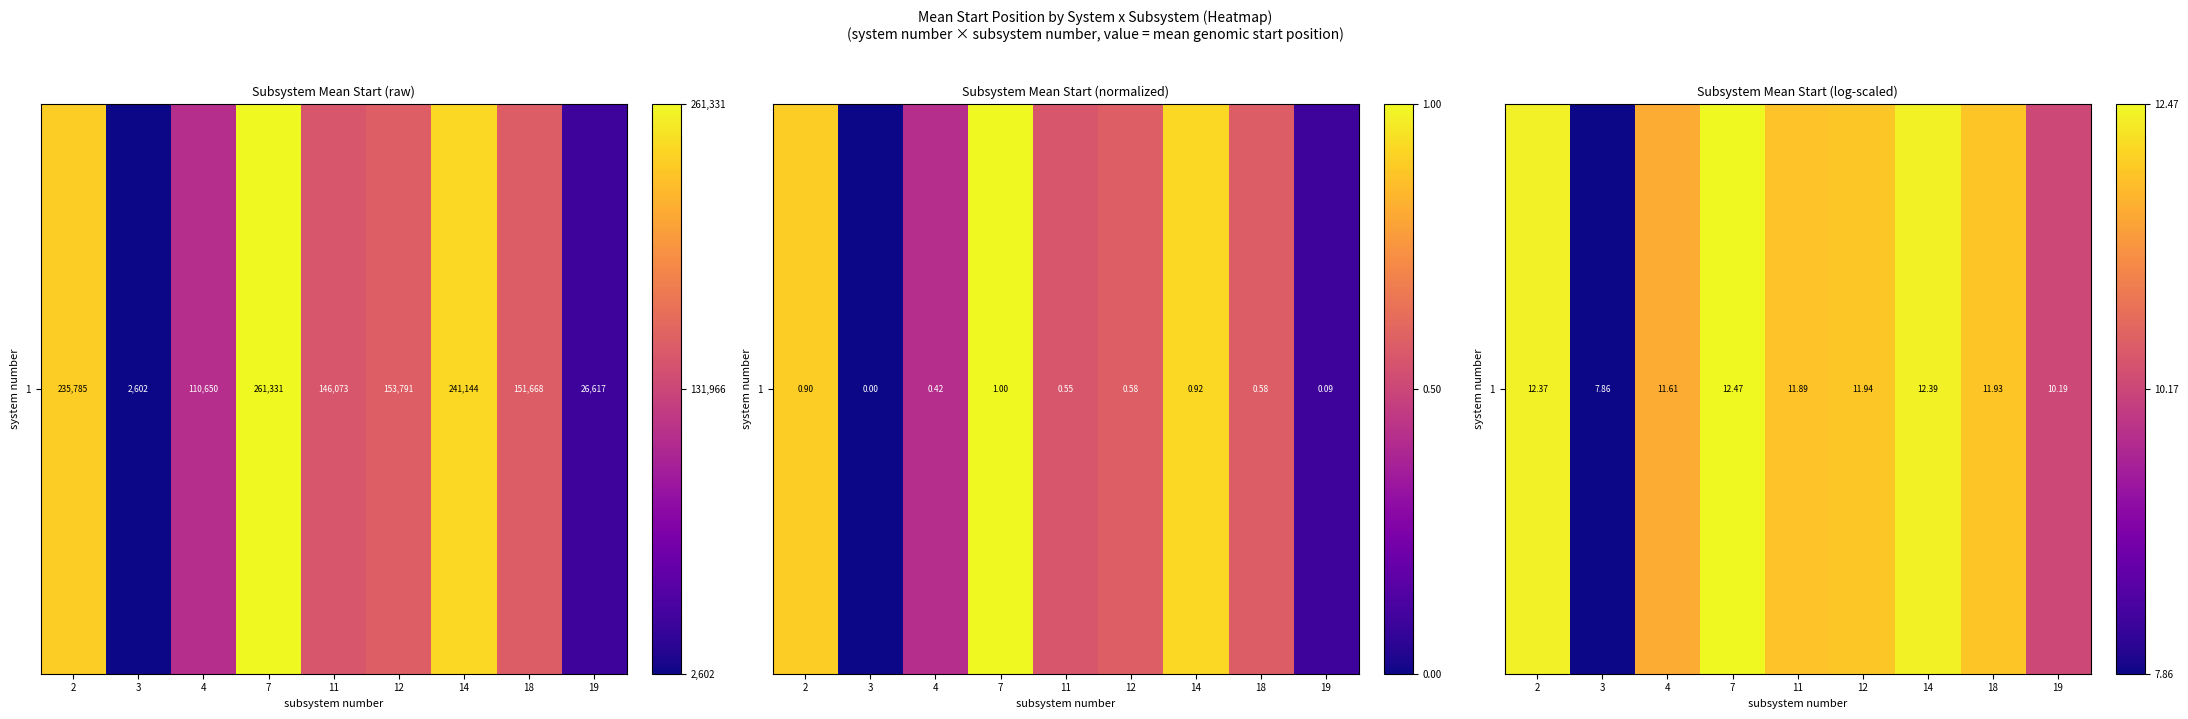

What is the difference between the values at 11 and 2?

0.5